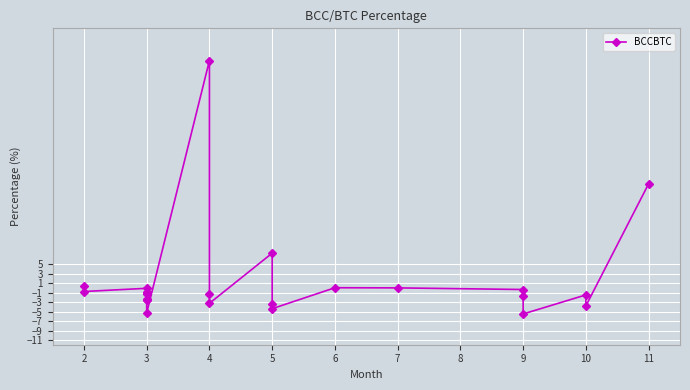

Where is the first local maximum?

3